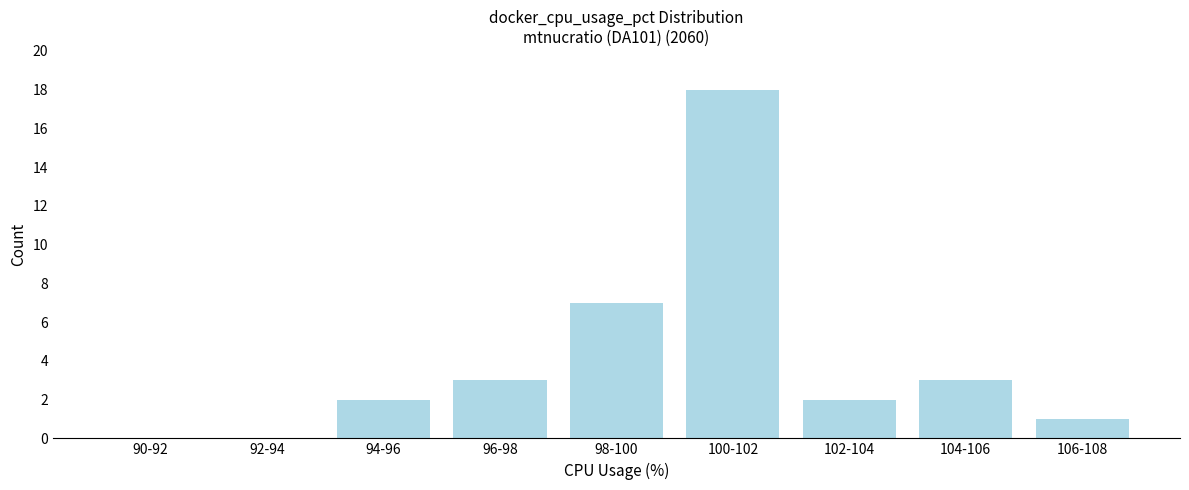

Reading left to right, what are all the values shown in this chart?

90-92=0	92-94=0	94-96=2	96-98=3	98-100=7	100-102=18	102-104=2	104-106=3	106-108=1